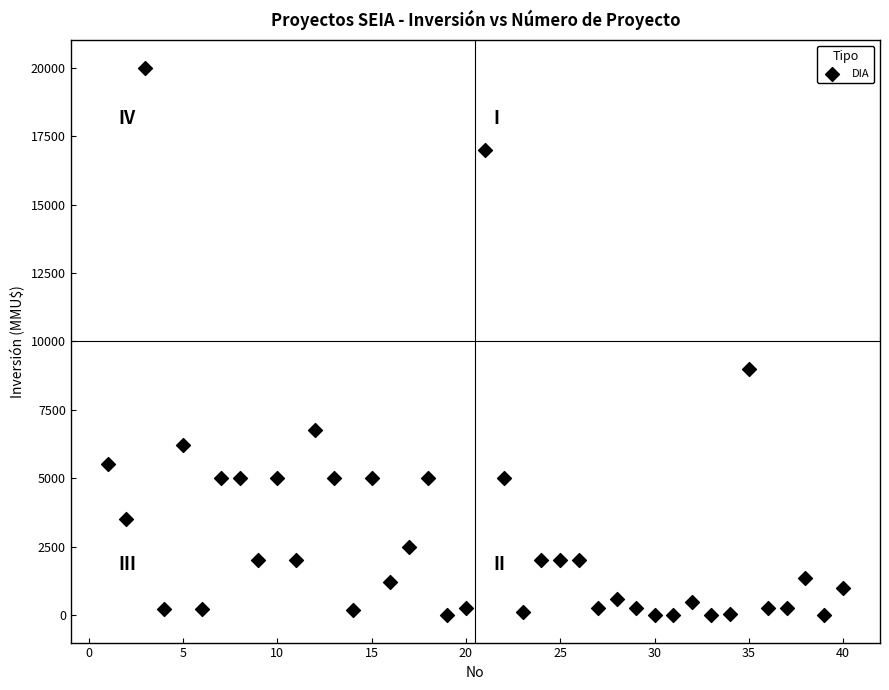

What is the range of X values (max minus min)?

39